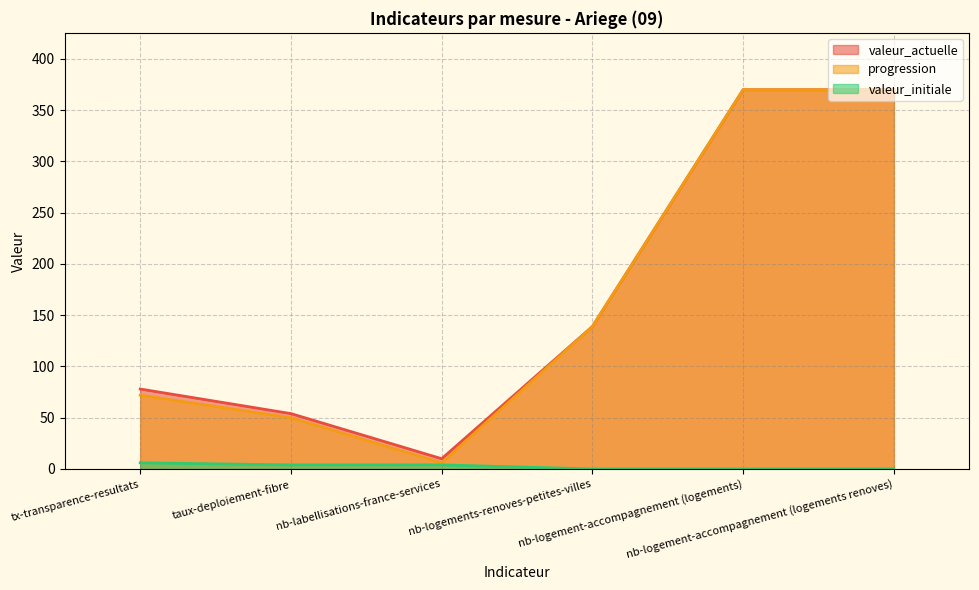

Count the valeur_initiale values in the range 0 to 4.

5